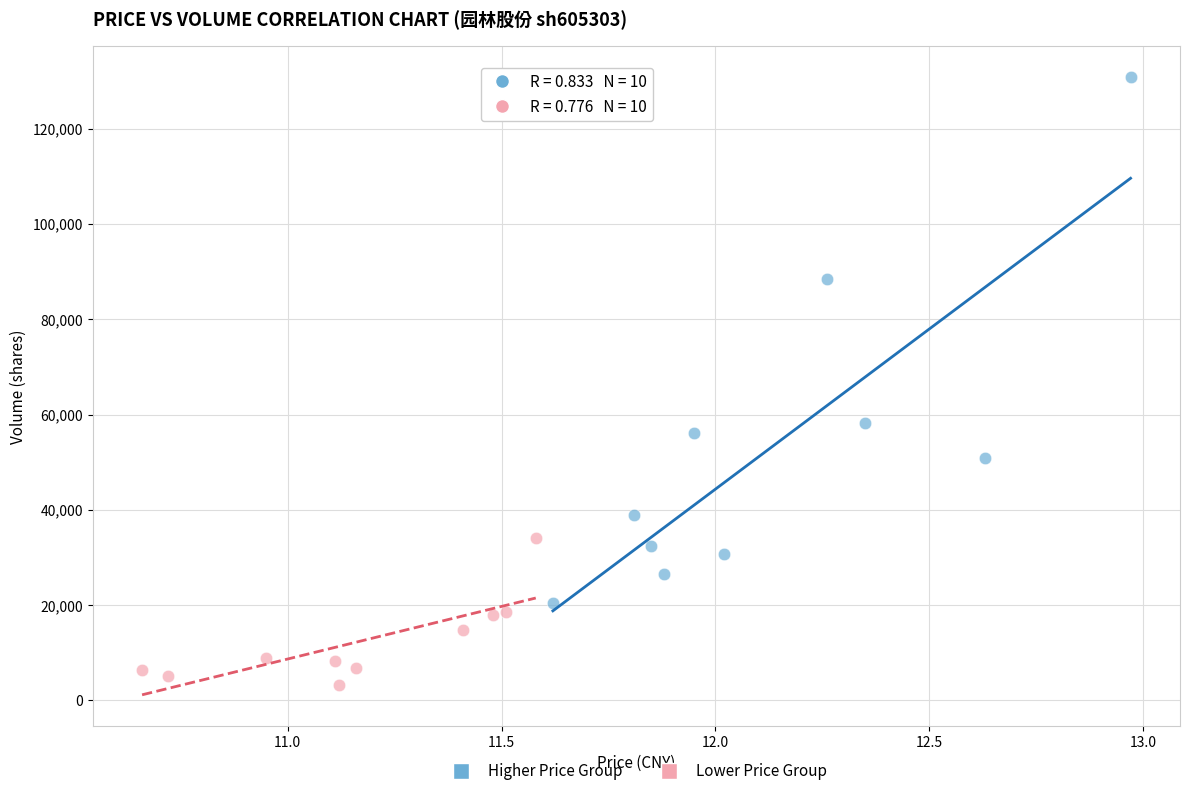

Which series has the largest Y range (max minus min)?

Higher Price Group